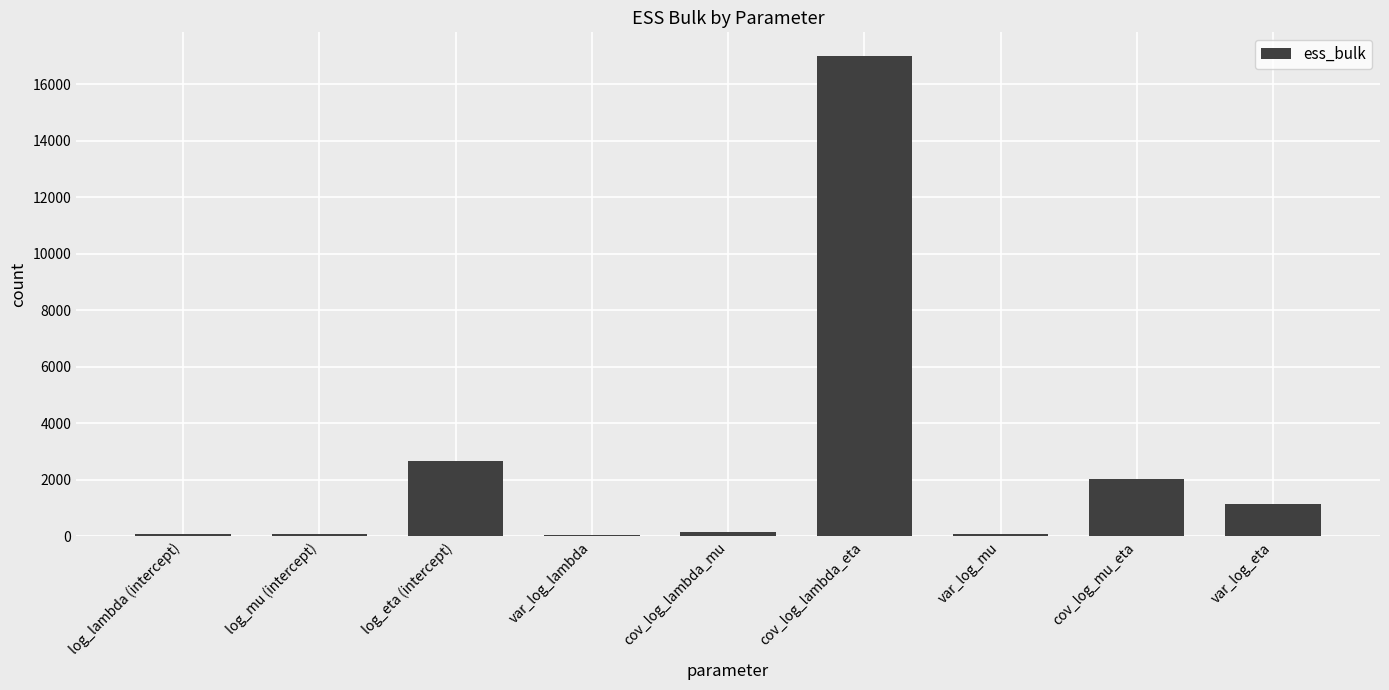

Approximately how many times larger is the value at var_log_eta compared to var_log_lambda?

17.6